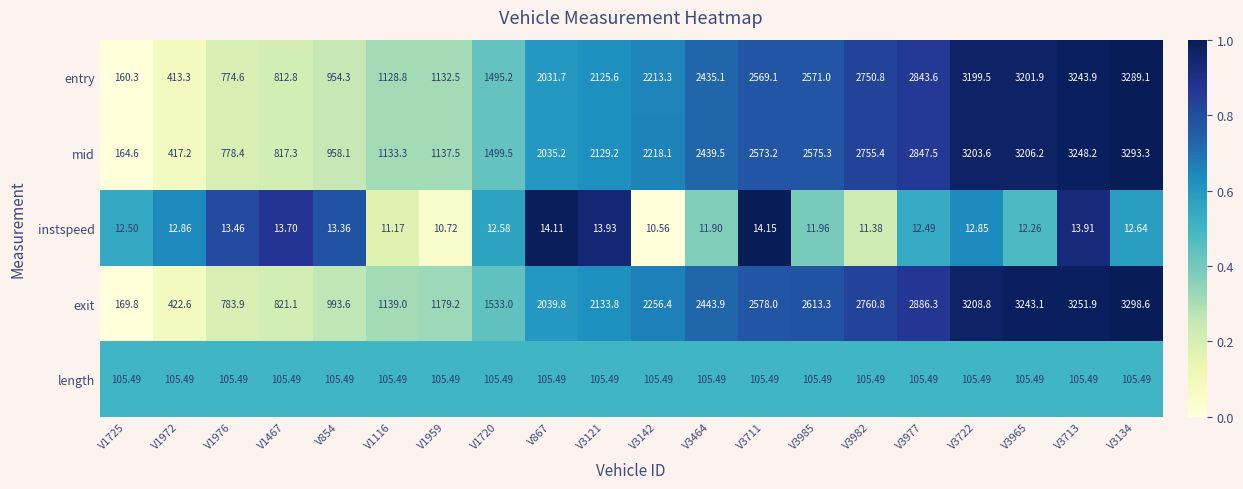

Between V867 and V3711, which series saw the biggest shift?

exit